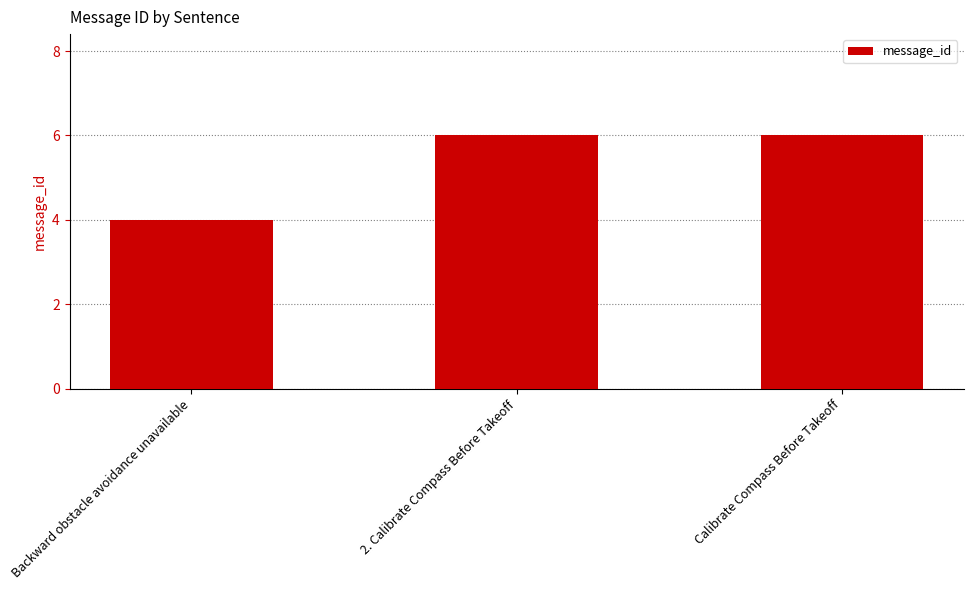

How many bars are there in total?

3